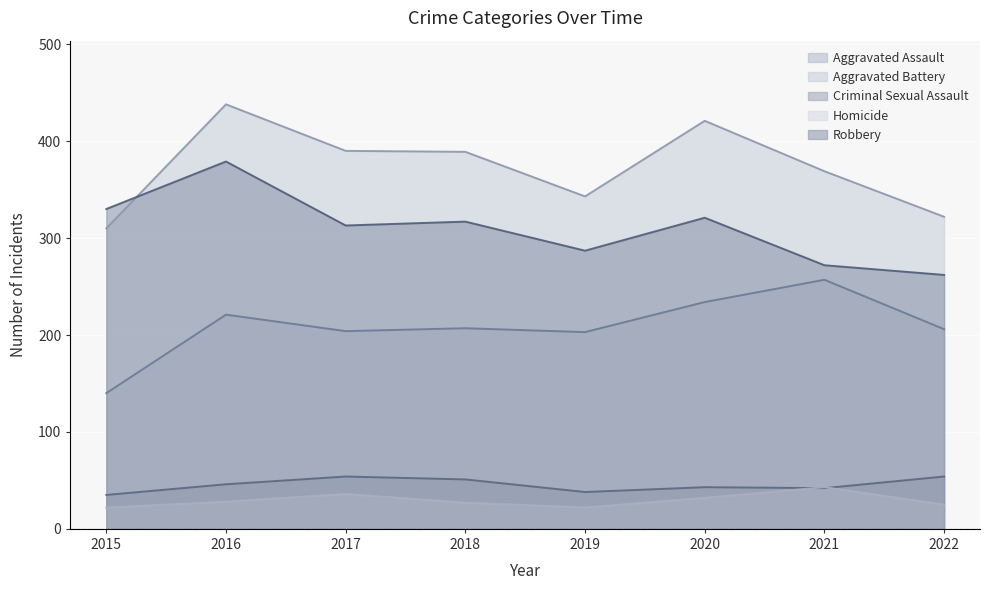

Between 2017 and 2021, which is larger?

2021